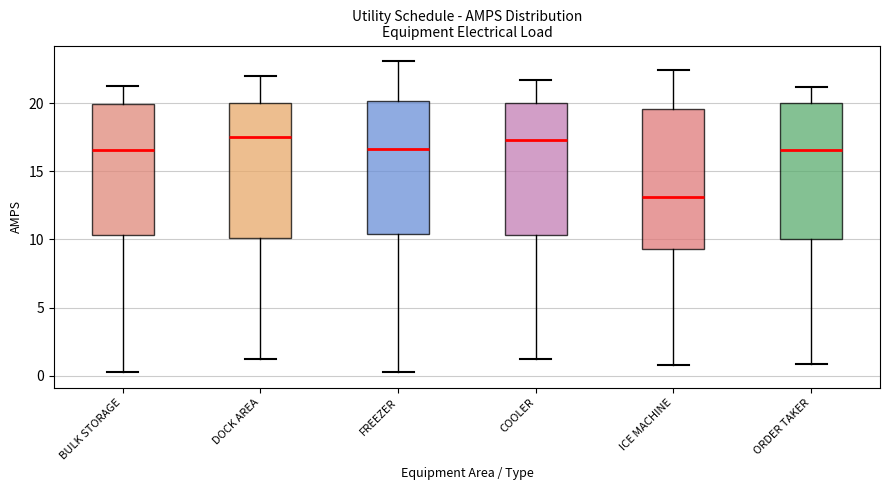

Reading left to right, read every box against the y-axis: the position of its median line, the range the box covers, and the ends of its whiskers. The values are not printed on the chart, so give them approximately, as read against the axis.

BULK STORAGE: median 16.5, box 10.5 to 20.0, whiskers 0.5 to 21.5
DOCK AREA: median 17.5, box 10.0 to 20.0, whiskers 1.0 to 22.0
FREEZER: median 16.5, box 10.5 to 20.0, whiskers 0.5 to 23.0
COOLER: median 17.5, box 10.5 to 20.0, whiskers 1.5 to 21.5
ICE MACHINE: median 13.0, box 9.5 to 19.5, whiskers 1.0 to 22.5
ORDER TAKER: median 16.5, box 10.0 to 20.0, whiskers 1.0 to 21.0